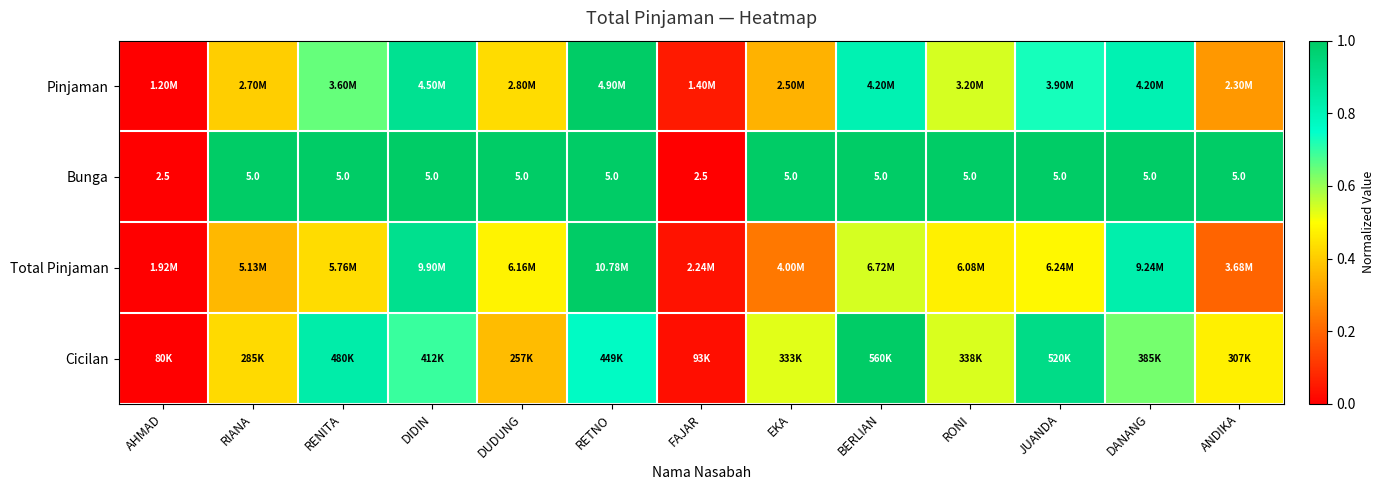

True or false: Total Pinjaman has a value of 0.9 at BERLIAN.

False